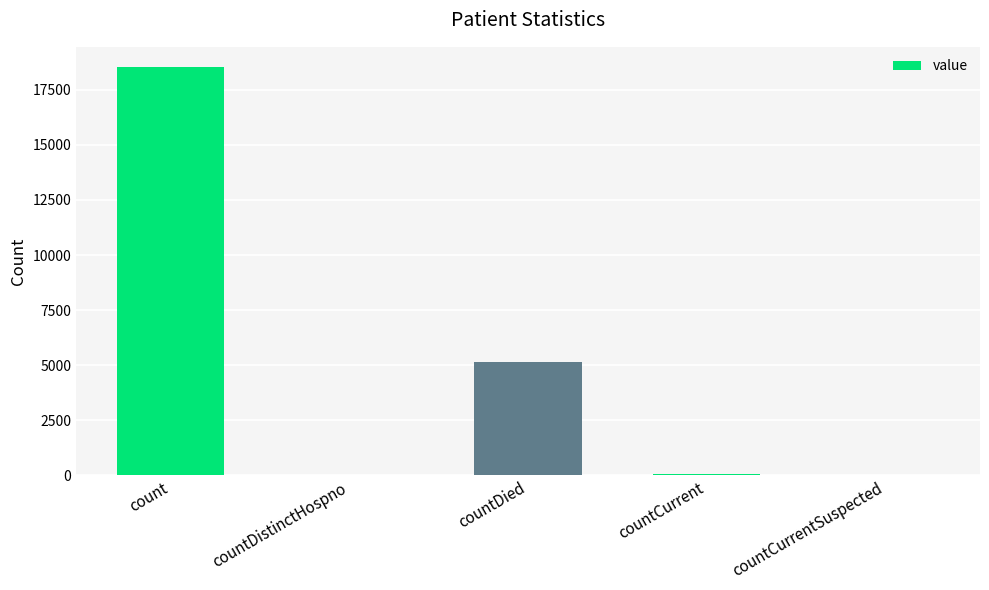

How many series are shown in this chart?

1